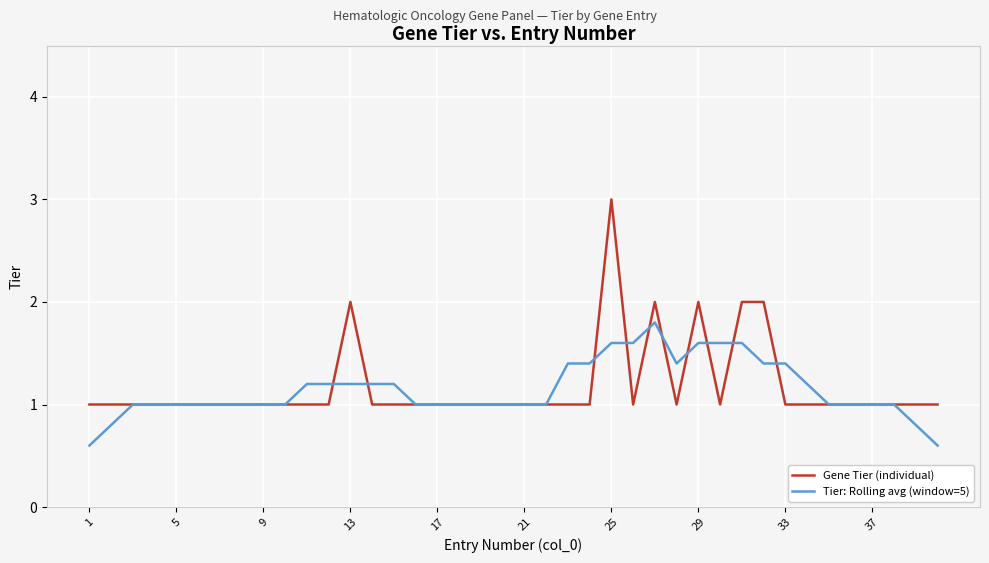

List the series in order of their peak value, highest first.

Gene Tier (individual), Tier: Rolling avg (window=5)